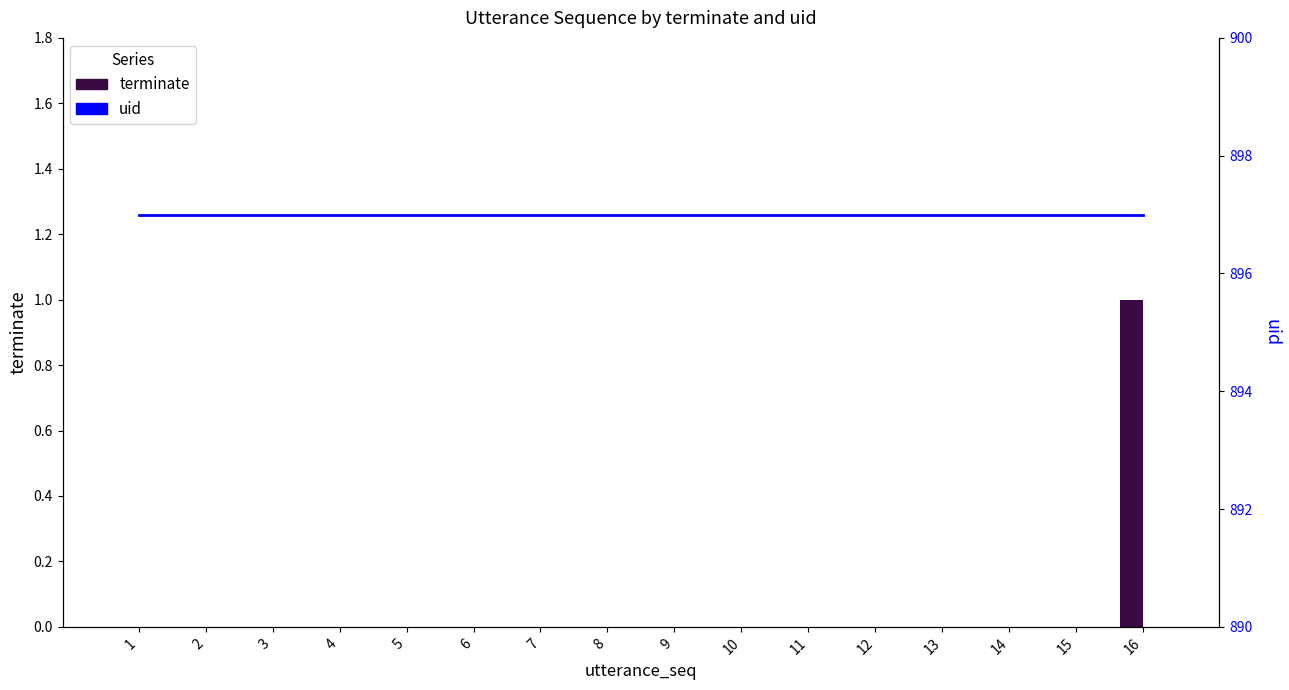

What is the spread (max minus min) of values at 5?

897